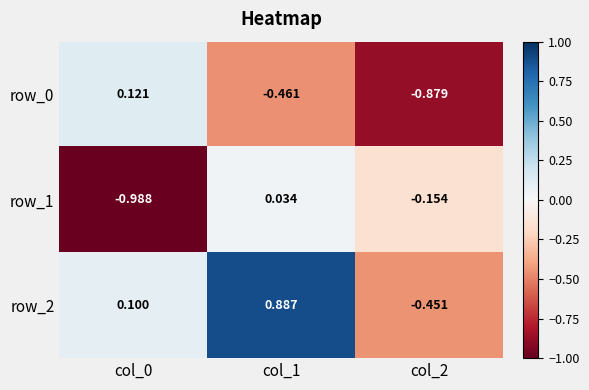

What is the total value across all series at col_2?

-1.5